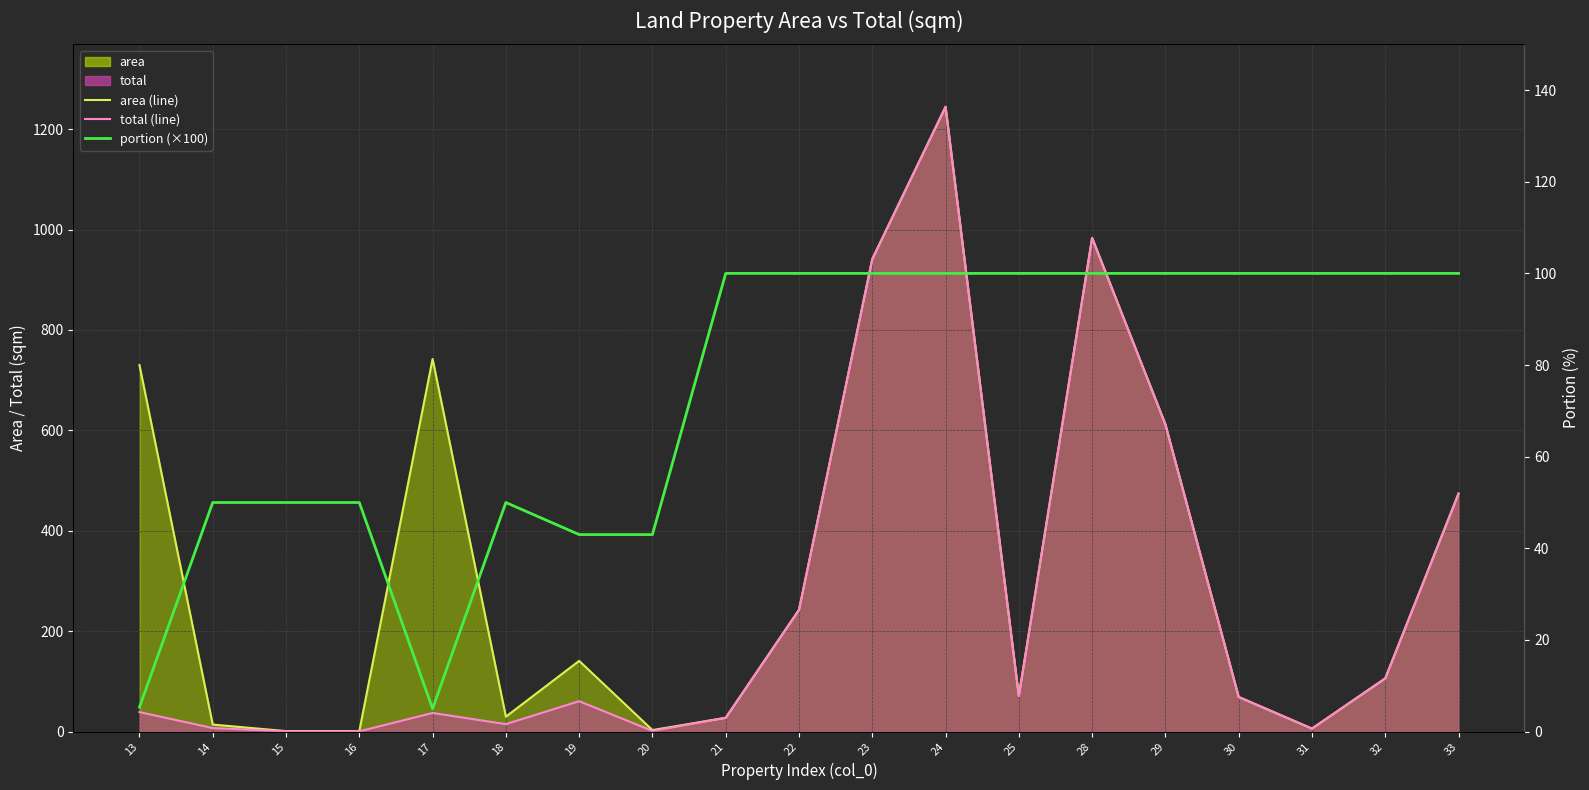

Does the chart have visible grid lines?

Yes